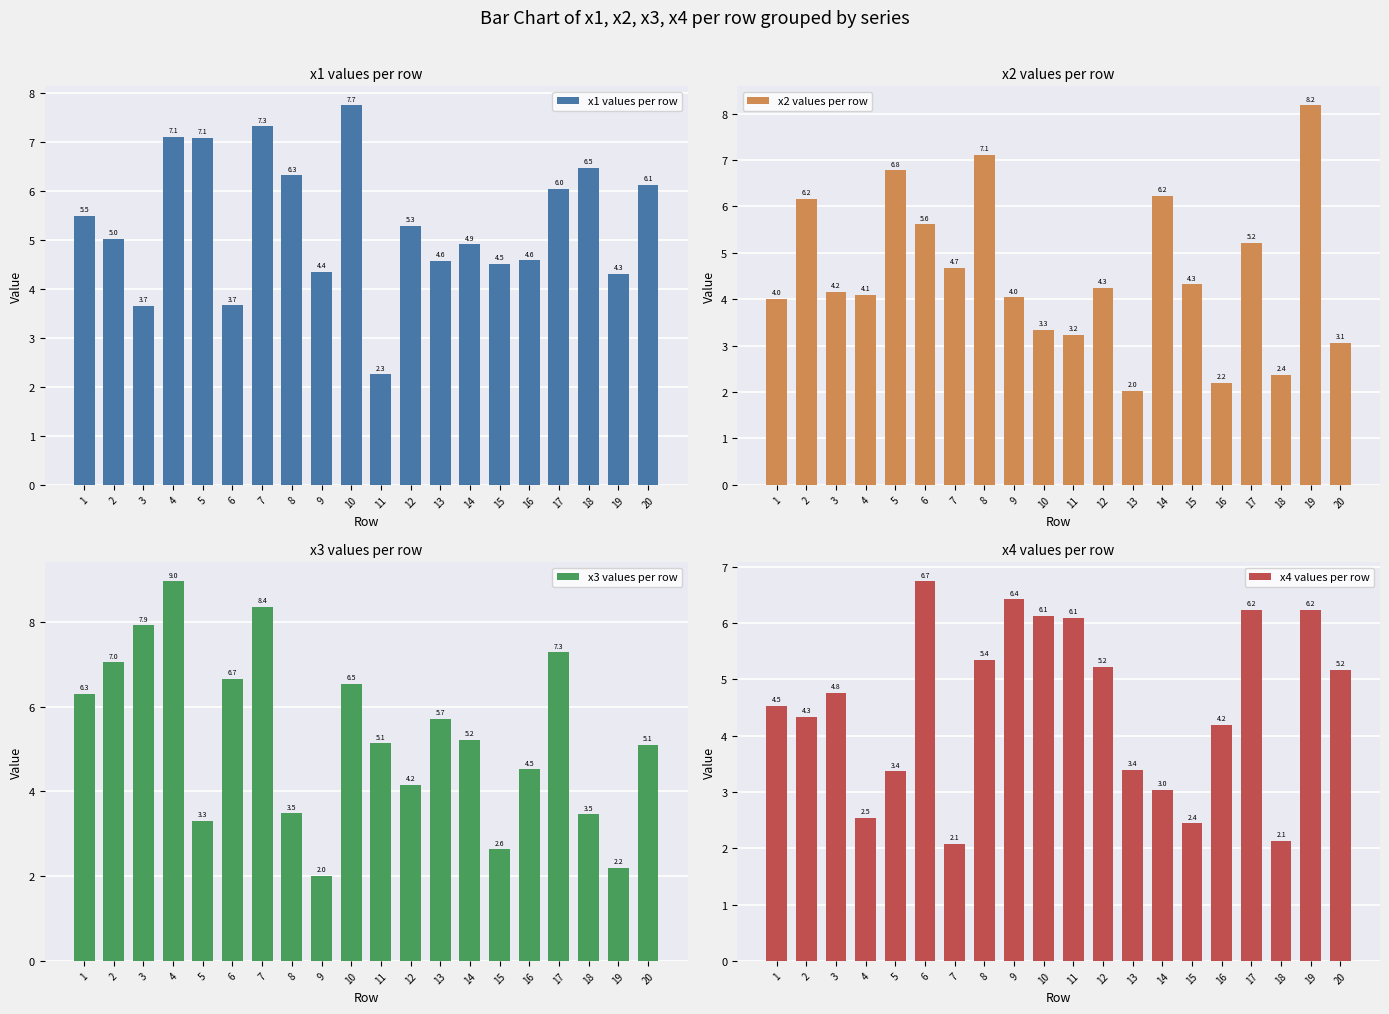

How many values in the x4 values per row series exceed 4?

13